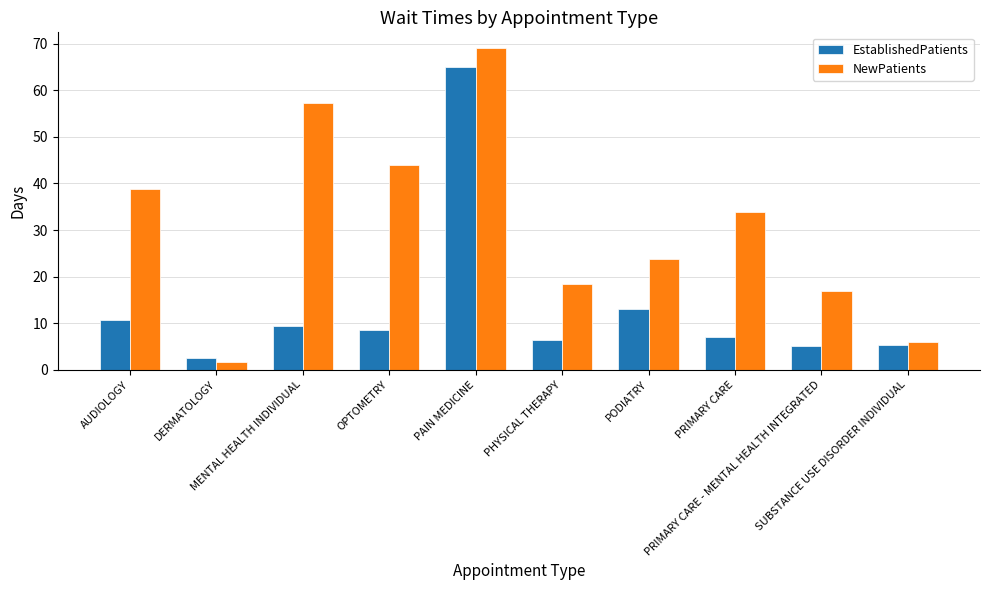

The EstablishedPatients series shows 5.4 at SUBSTANCE USE DISORDER INDIVIDUAL. True or false?

True